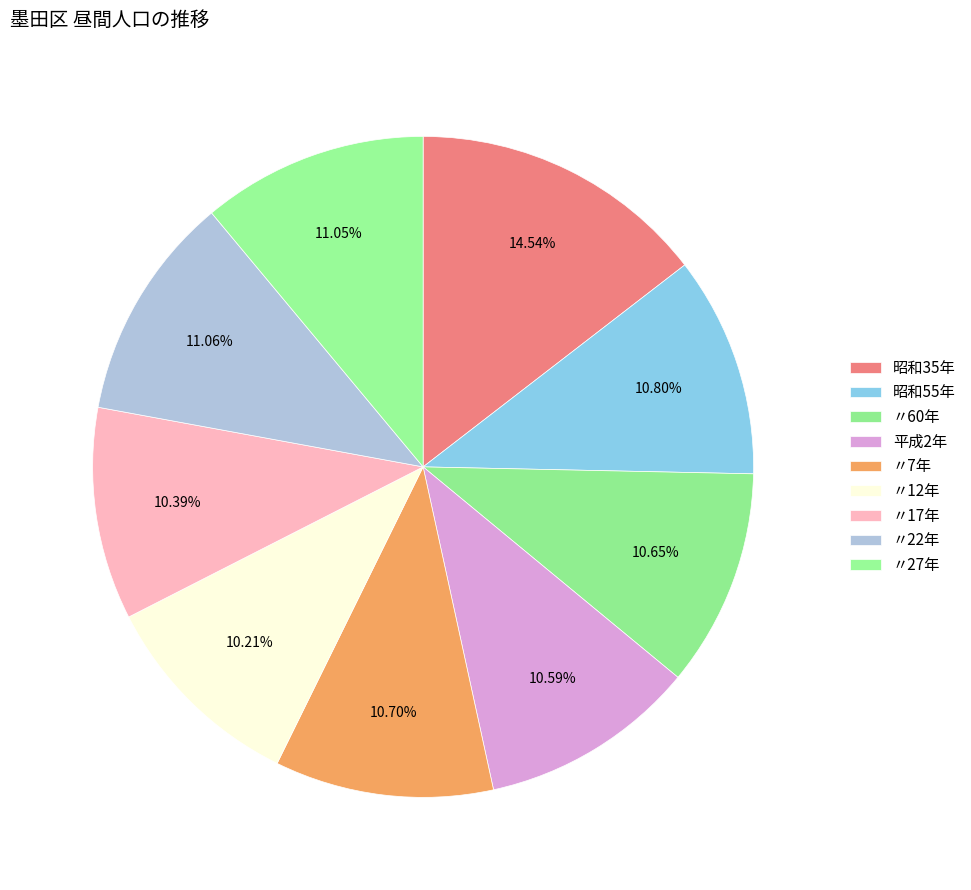

Which category has the biggest portion of the pie?

昭和35年